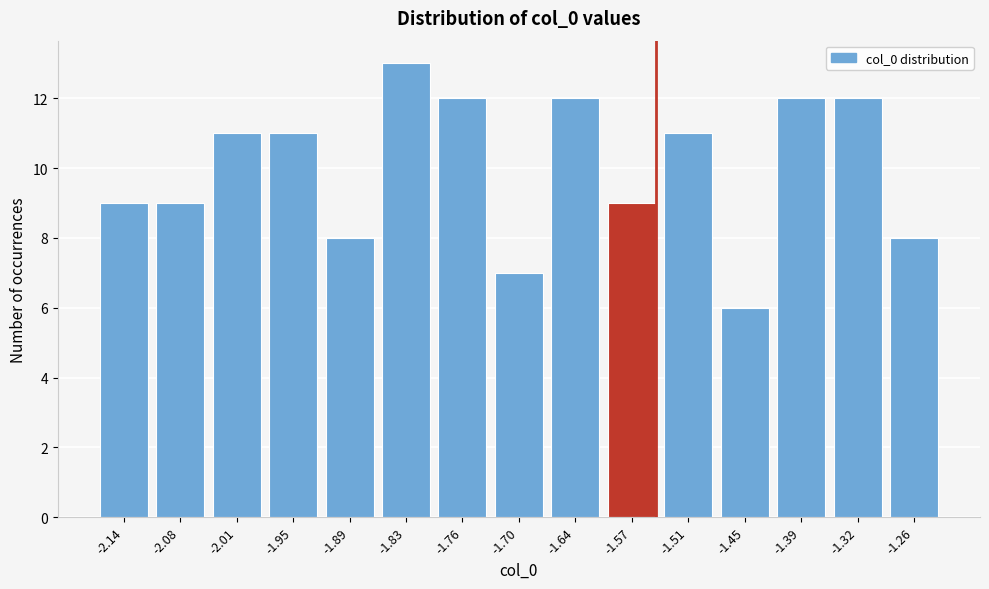

Reading left to right, extract all data points from this chart.

-2.14=9	-2.08=9	-2.01=11	-1.95=11	-1.89=8	-1.83=13	-1.76=12	-1.70=7	-1.64=12	-1.57=9	-1.51=11	-1.45=6	-1.39=12	-1.32=12	-1.26=8